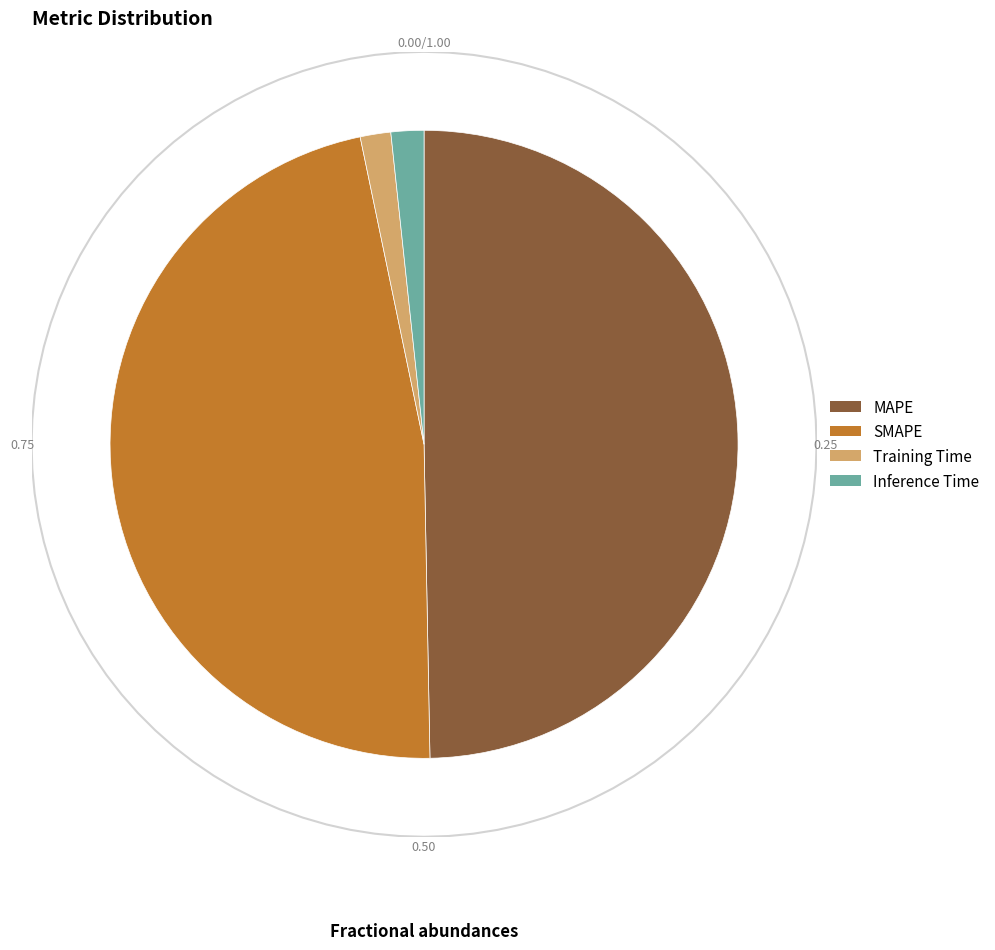

Which has a higher value, SMAPE or Inference Time?

SMAPE